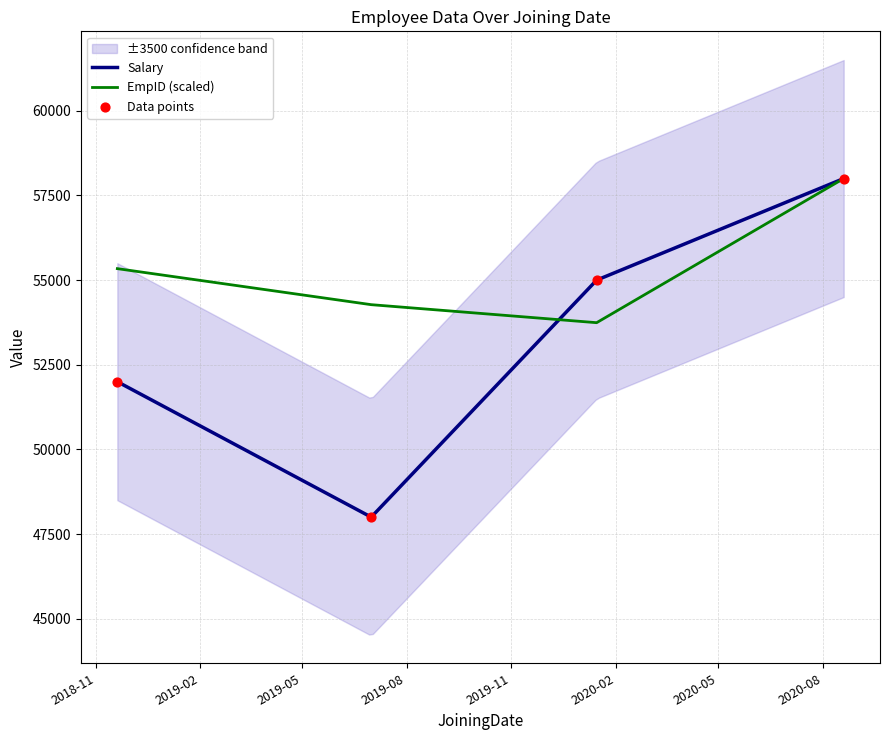

Which series has the widest spread of Y values?

Salary